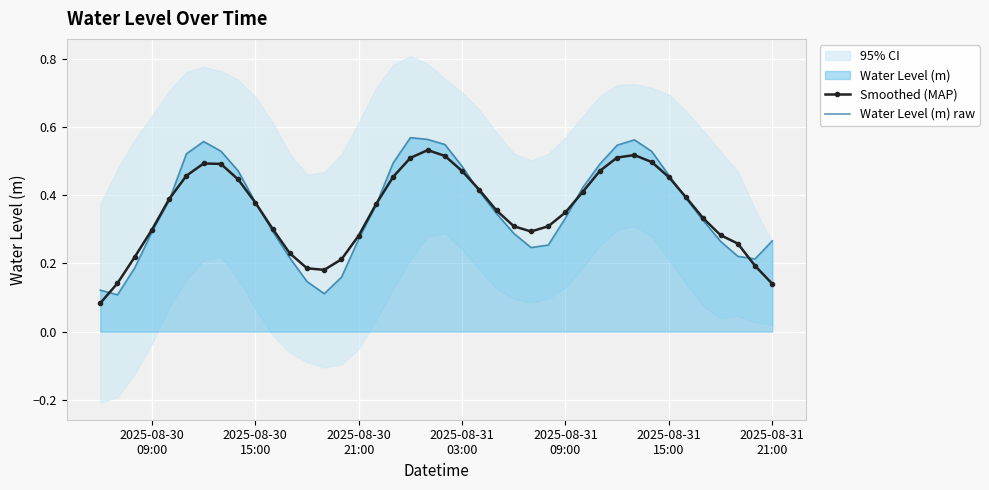

Which series ends up on top after the final intersection of Water Level (m) raw and Smoothed (MAP)?

Water Level (m) raw